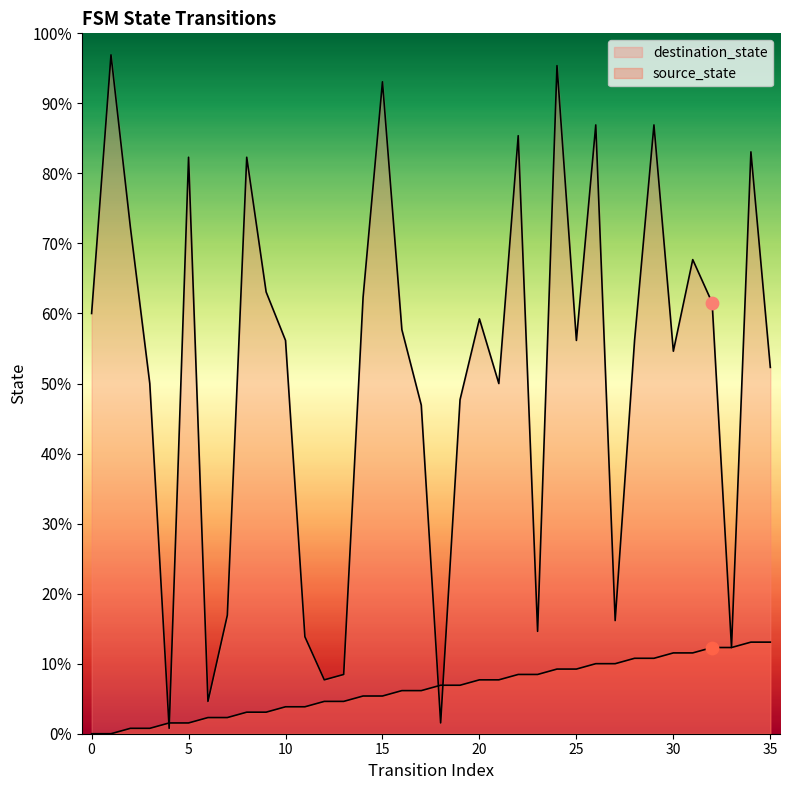

What is the total value across all series at 24?

136